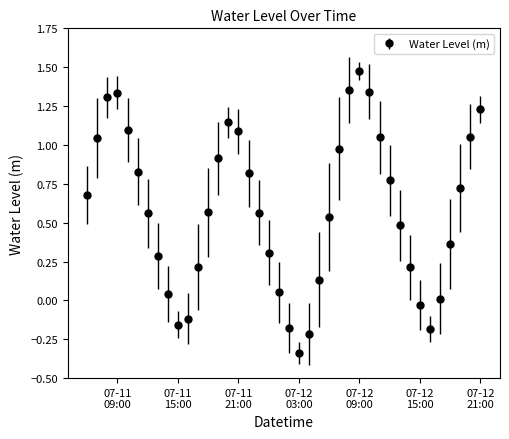

What is the value of the 33rd point from the left?

0.2